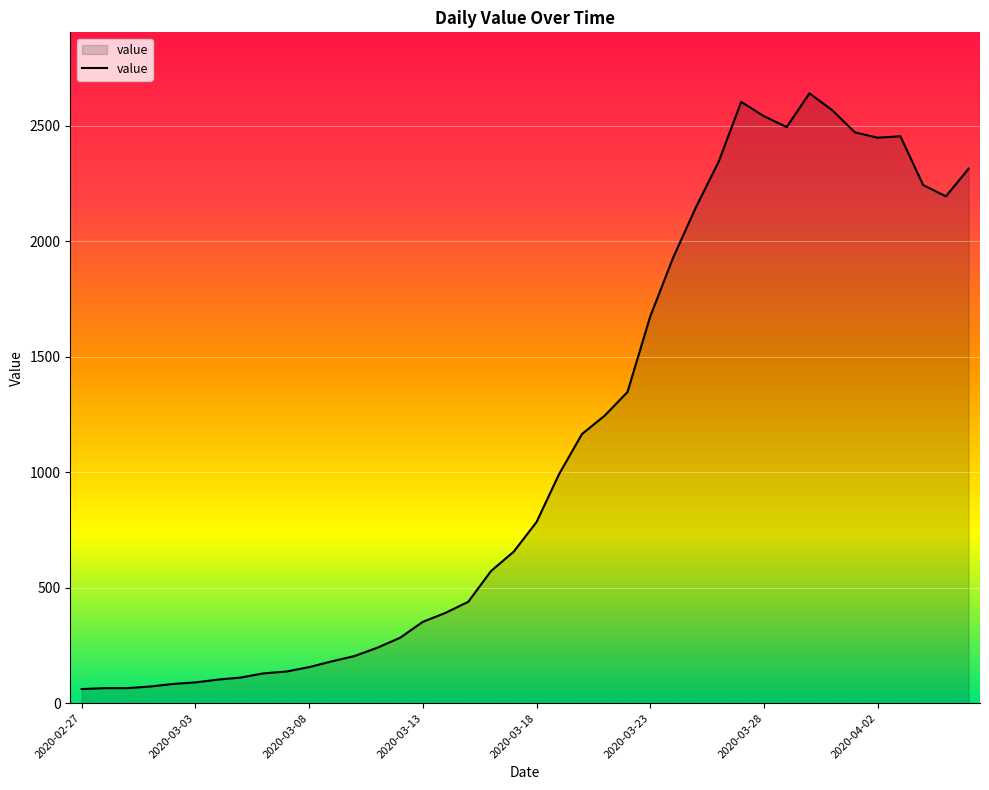

What is the difference between the maximum and minimum values?

2579